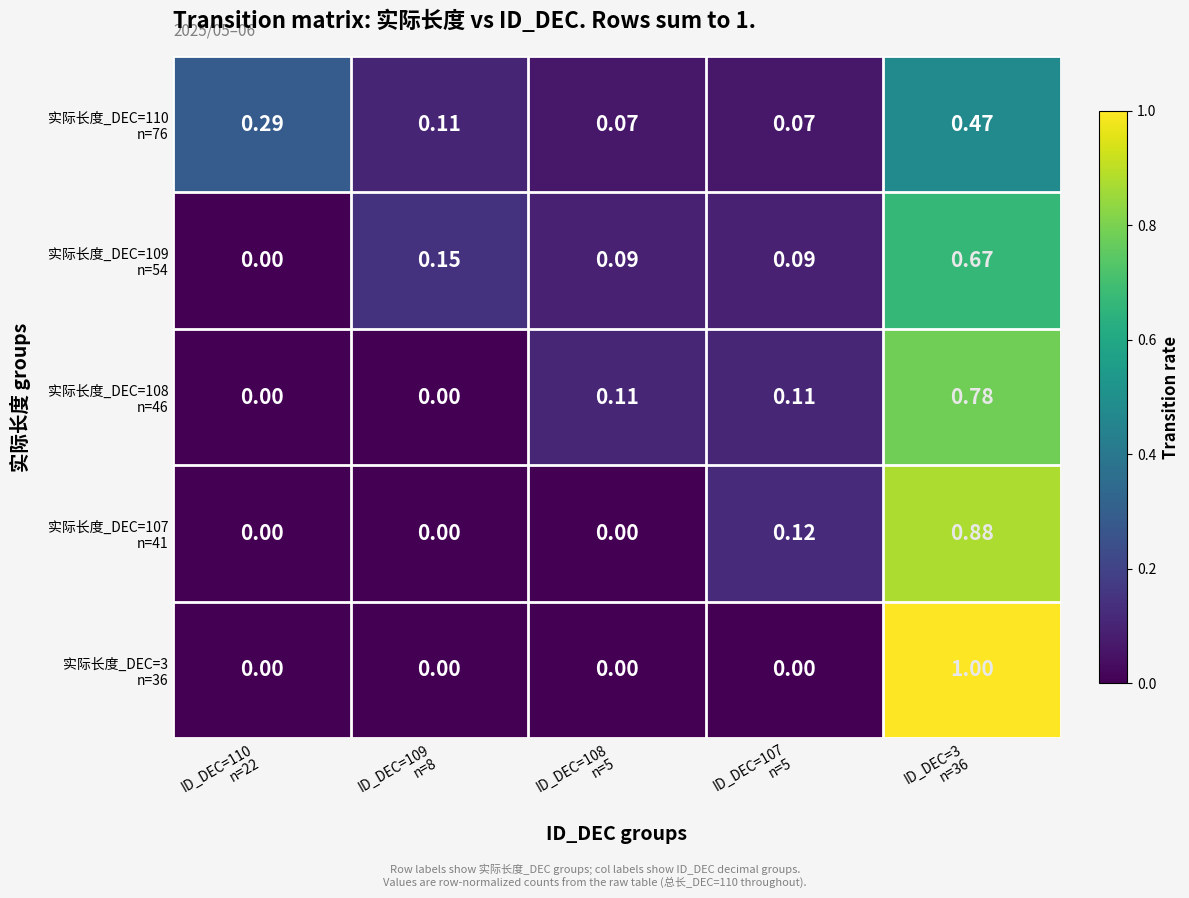

How many data points does each series have?

5